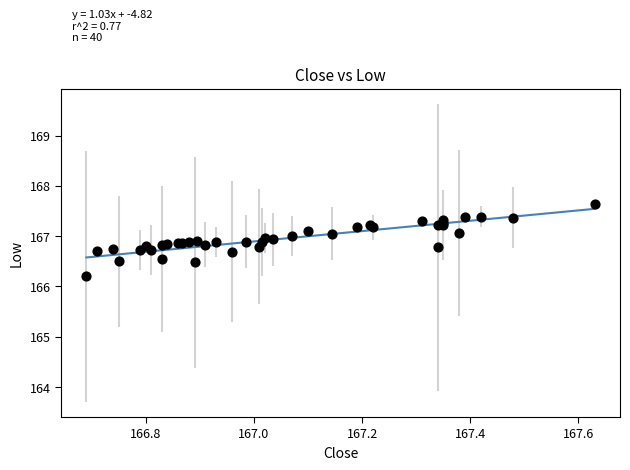

What Y value in the scatter plot is closest to 166?

166.2